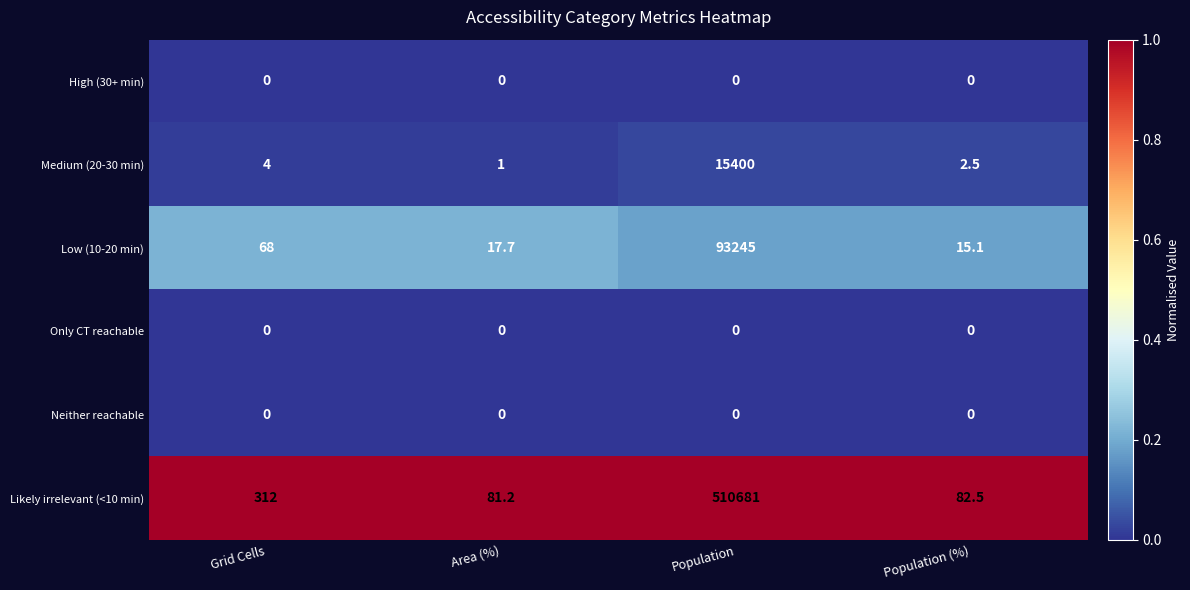

Which series has the largest total across all categories?

Likely irrelevant (<10 min)